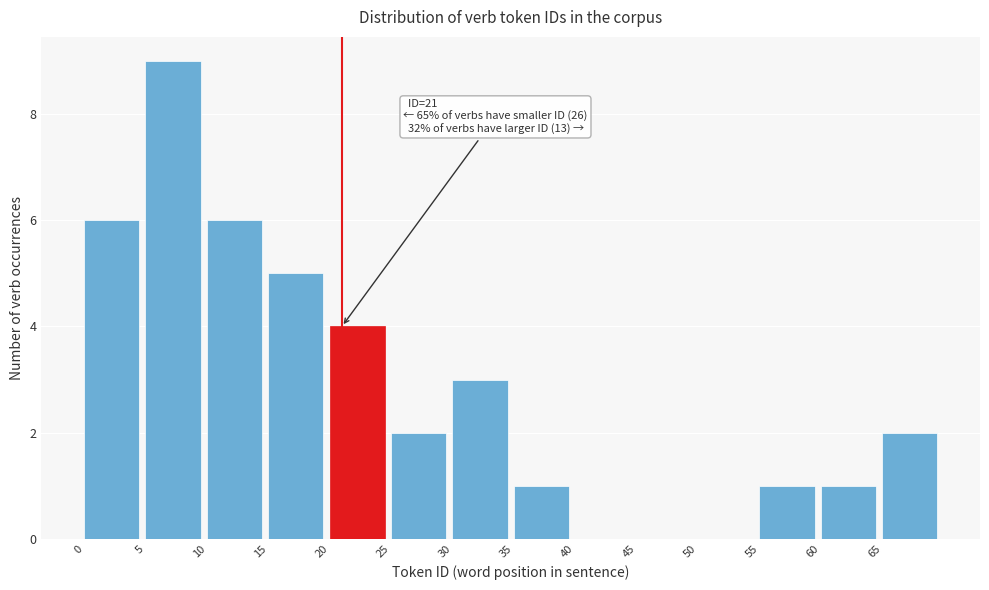

Which range on the x-axis has the tallest bar?

5 to 10